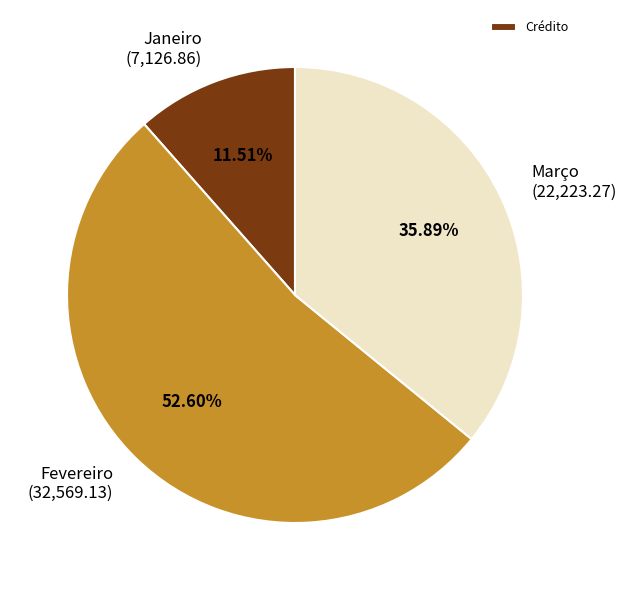

The Janeiro slice represents 3% of the pie. True or false?

False